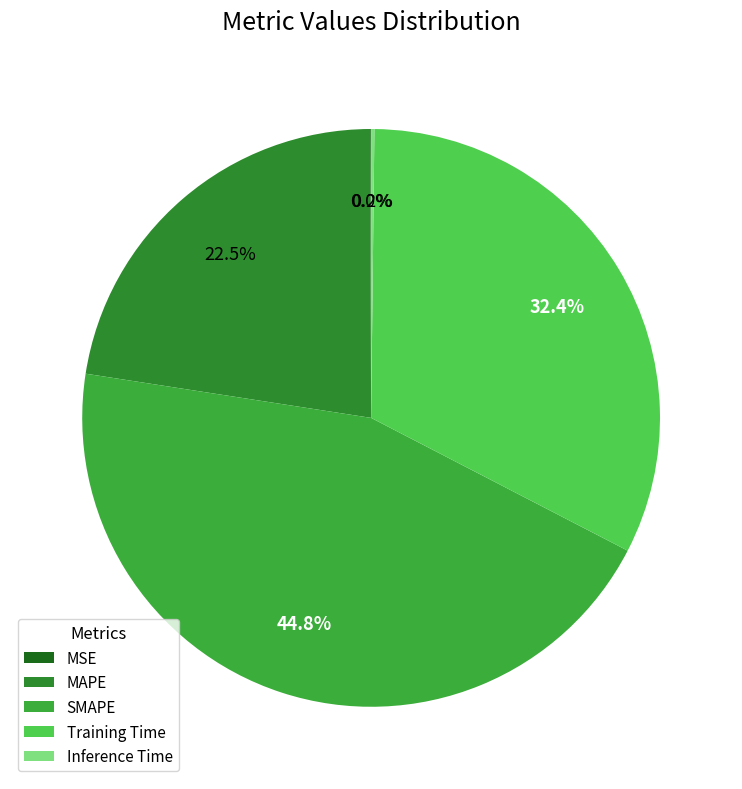

Which category has the biggest portion of the pie?

SMAPE